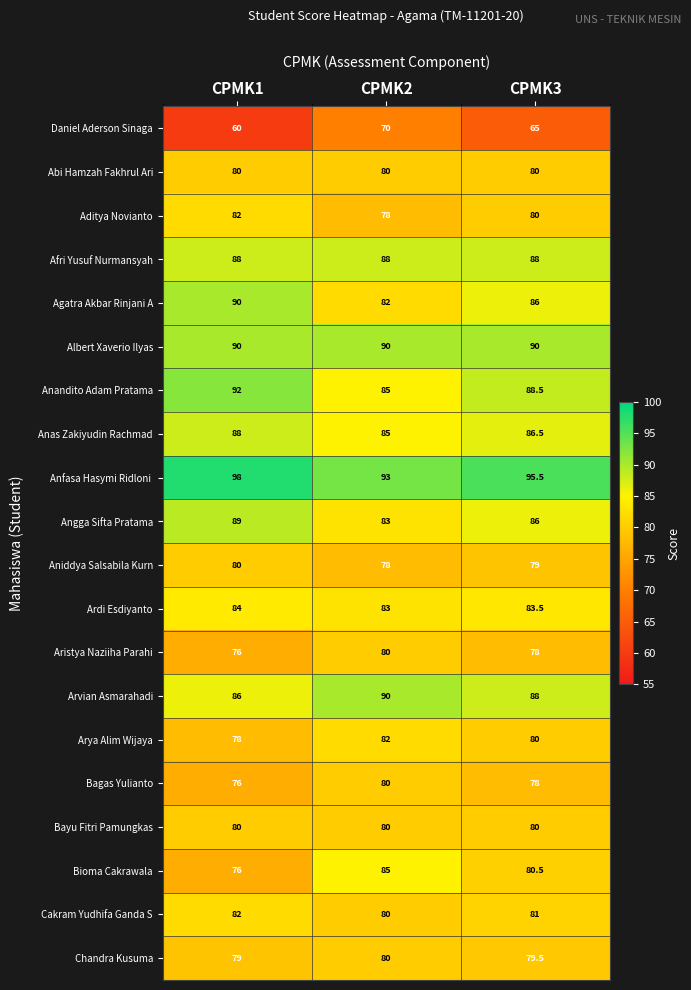

The value of Aristya Naziiha Parahi at CPMK1 is 113.3. True or false?

False